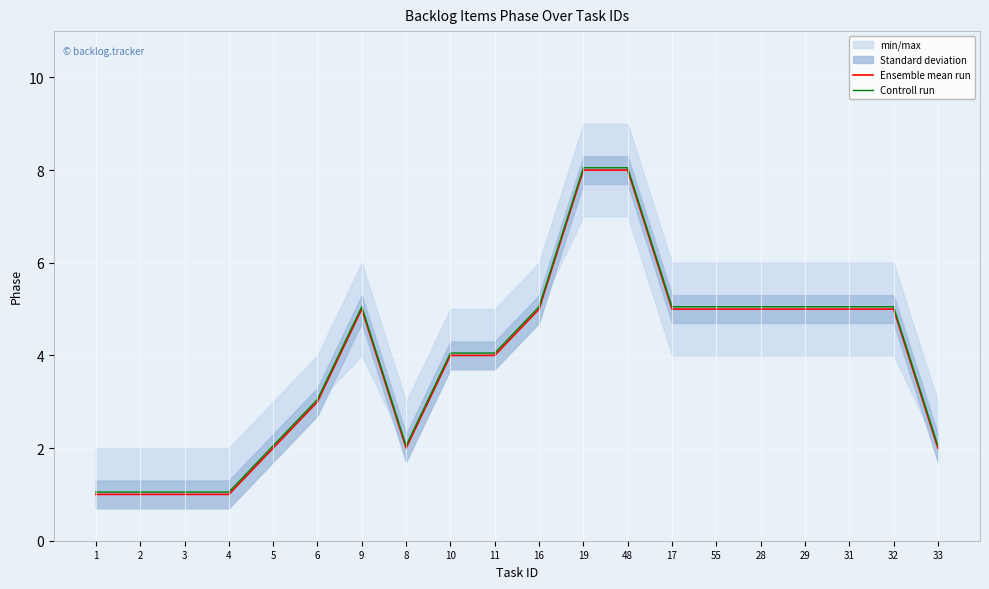

What is the label of the 8th point from the left?

8